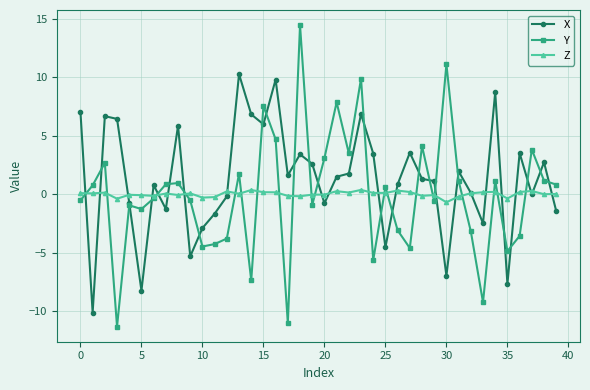

What is the smallest value displayed?

-11.3